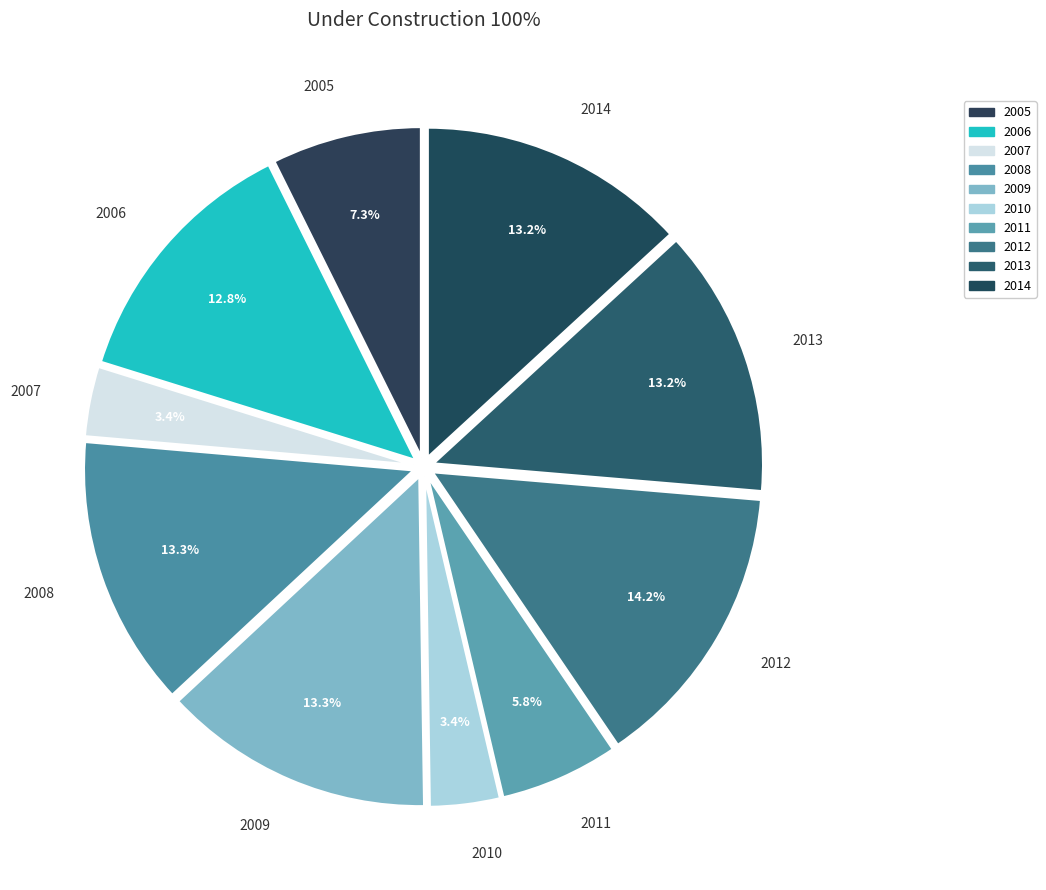

True or false: 2012 accounts for 6% of the total.

False